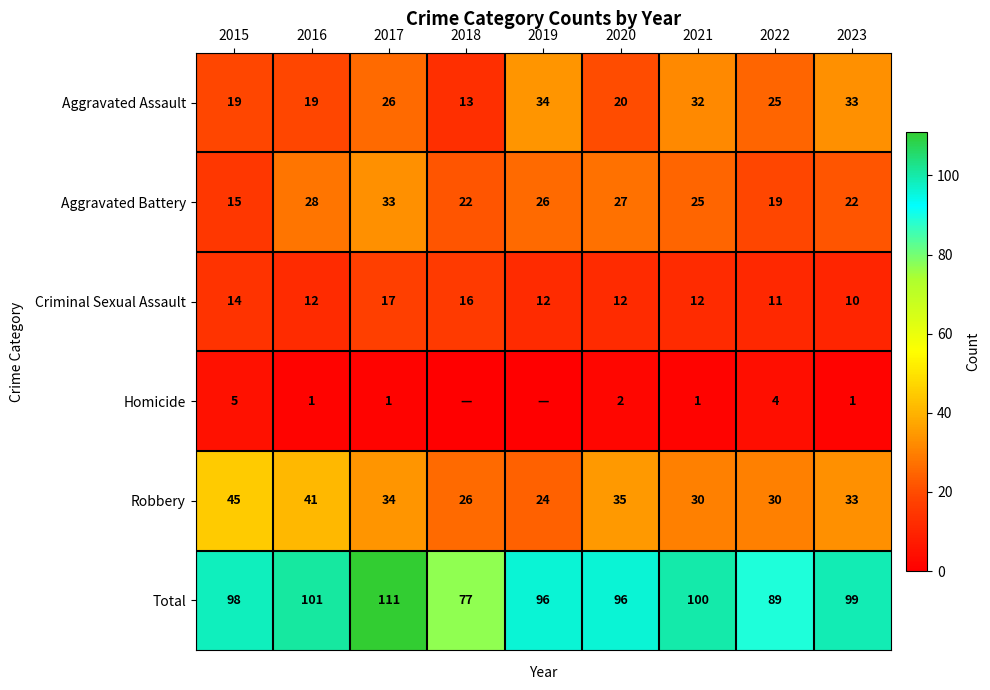

What is the difference between the second highest and minimum values in the Criminal Sexual Assault series?

6